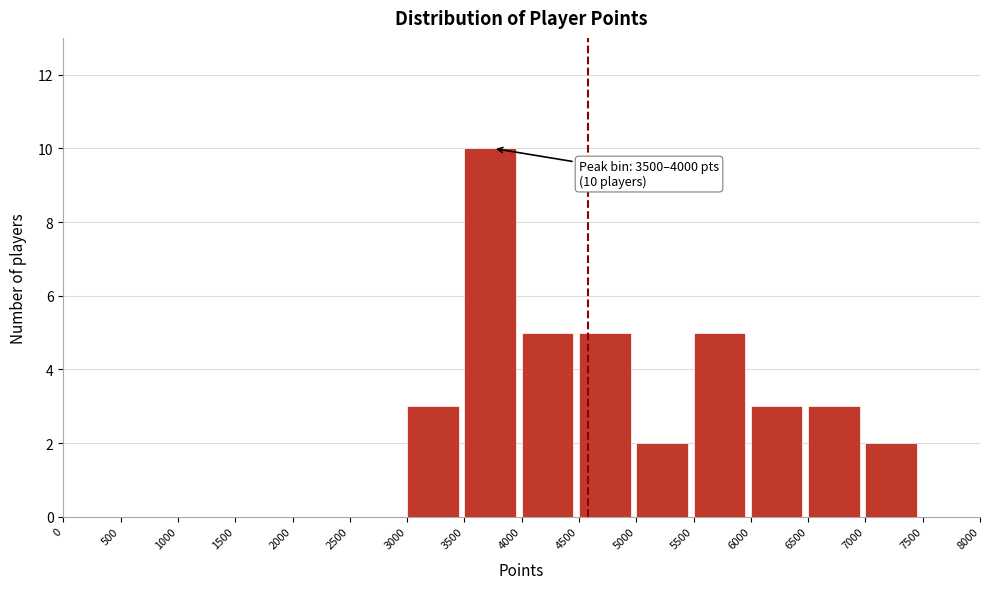

Which range on the x-axis has the tallest bar?

3500 to 4000